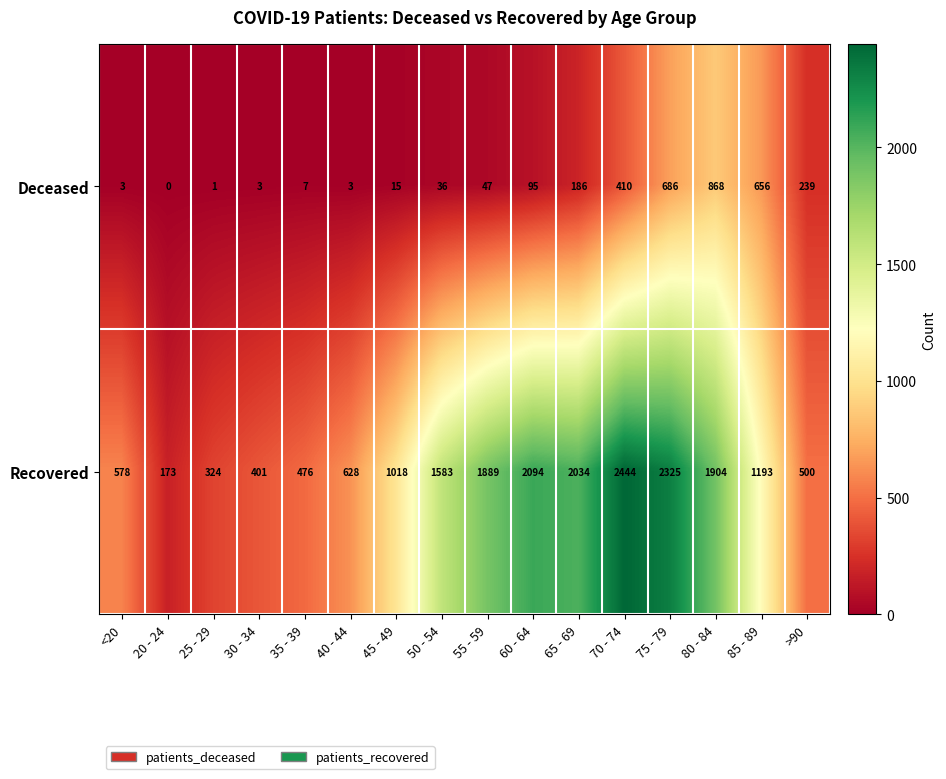

Which series has the largest total across all categories?

Recovered